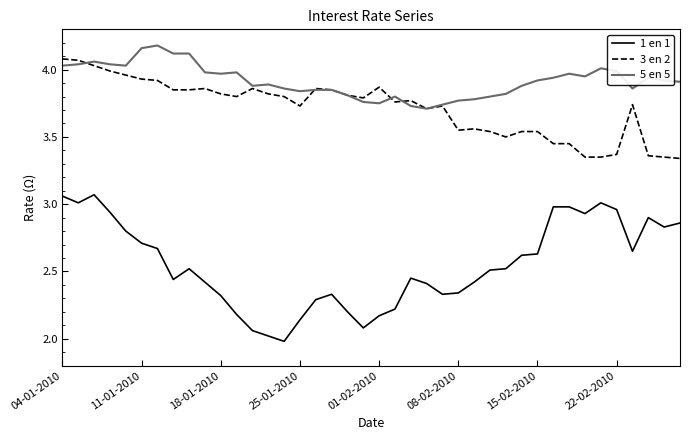

Which series has the largest total across all categories?

5 en 5